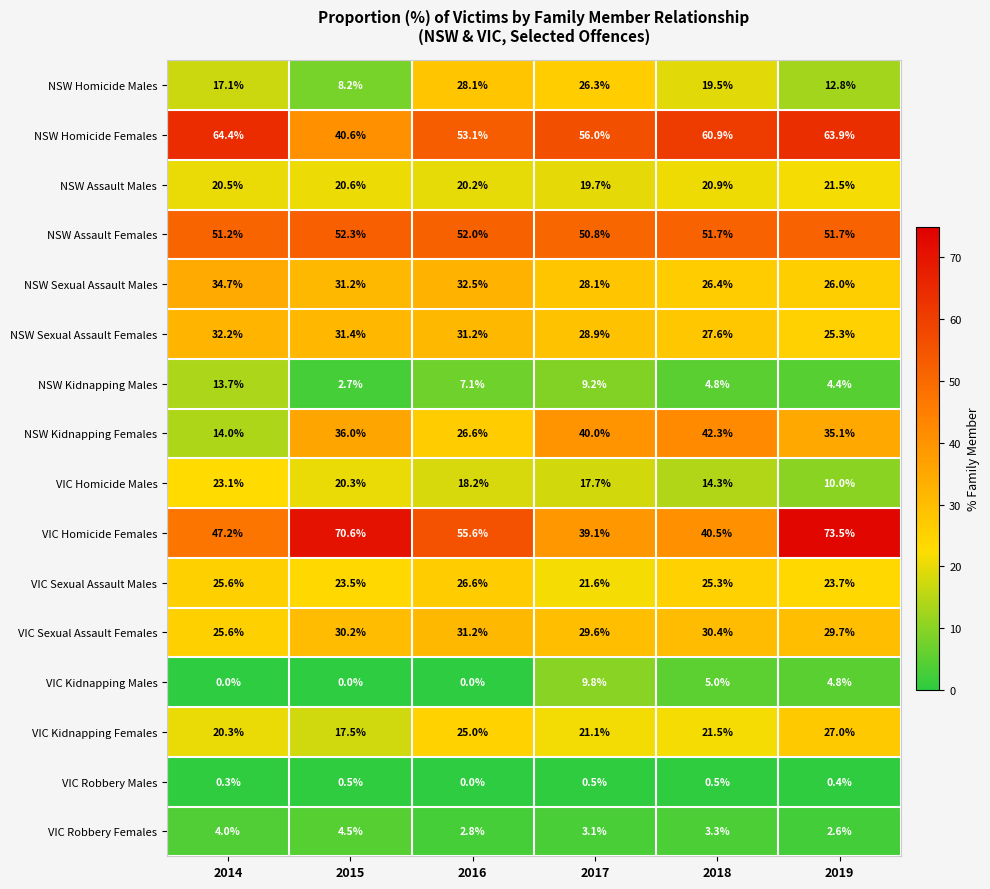

What is the lowest value of the VIC Kidnapping Females series?

17.5